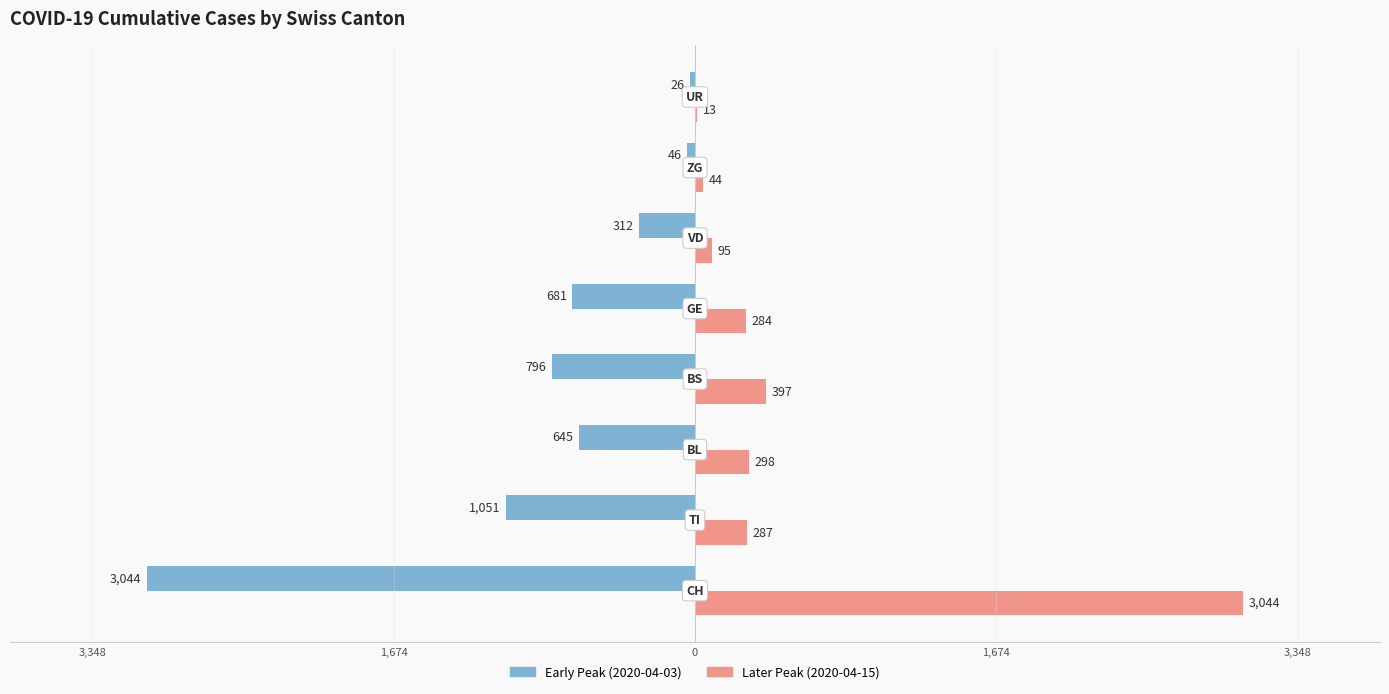

How many series are shown in this chart?

2